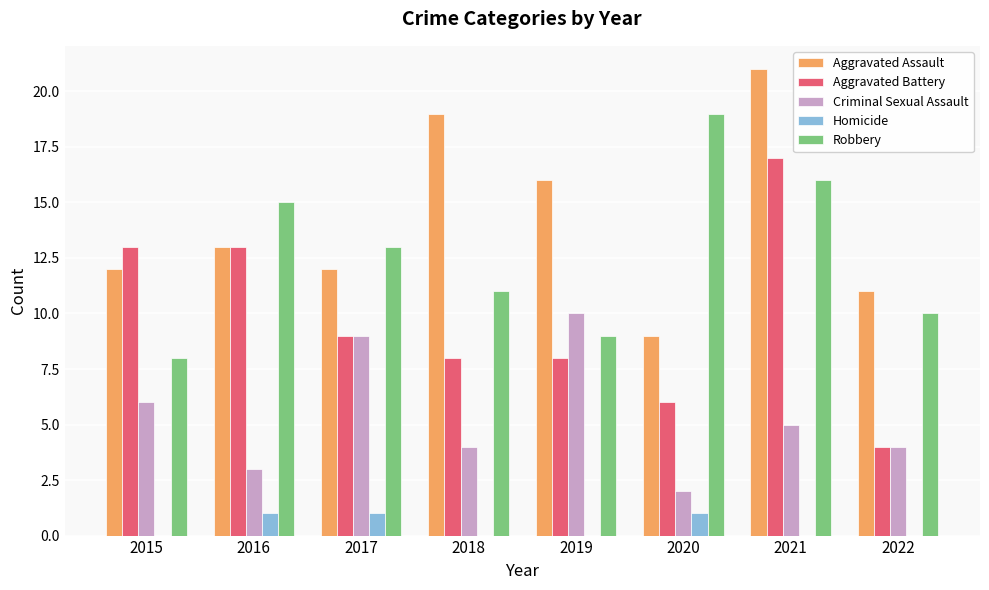

Read the Robbery value at 2016.

15